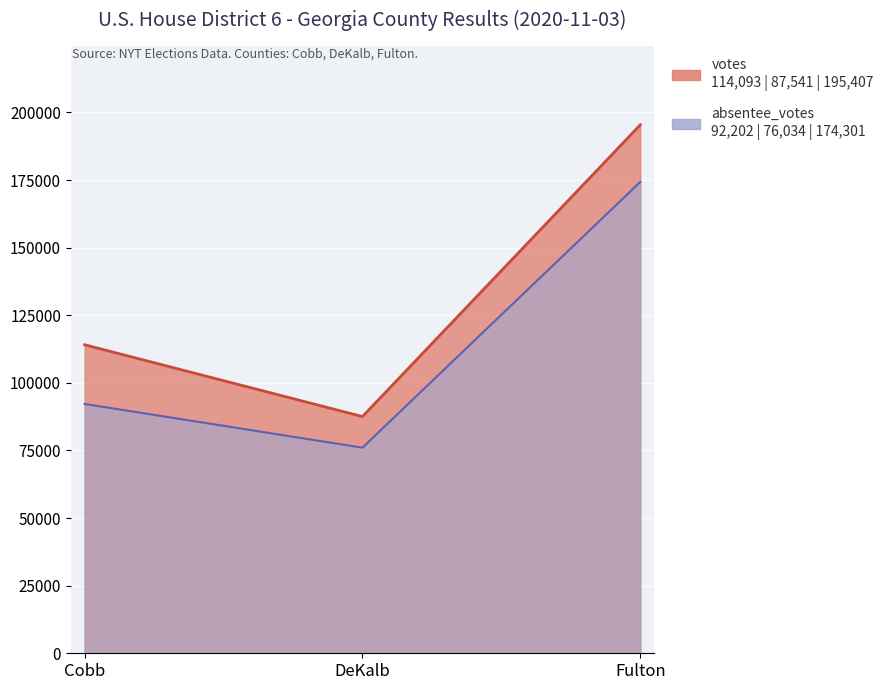

Between Cobb and DeKalb, which series saw the biggest shift?

votes